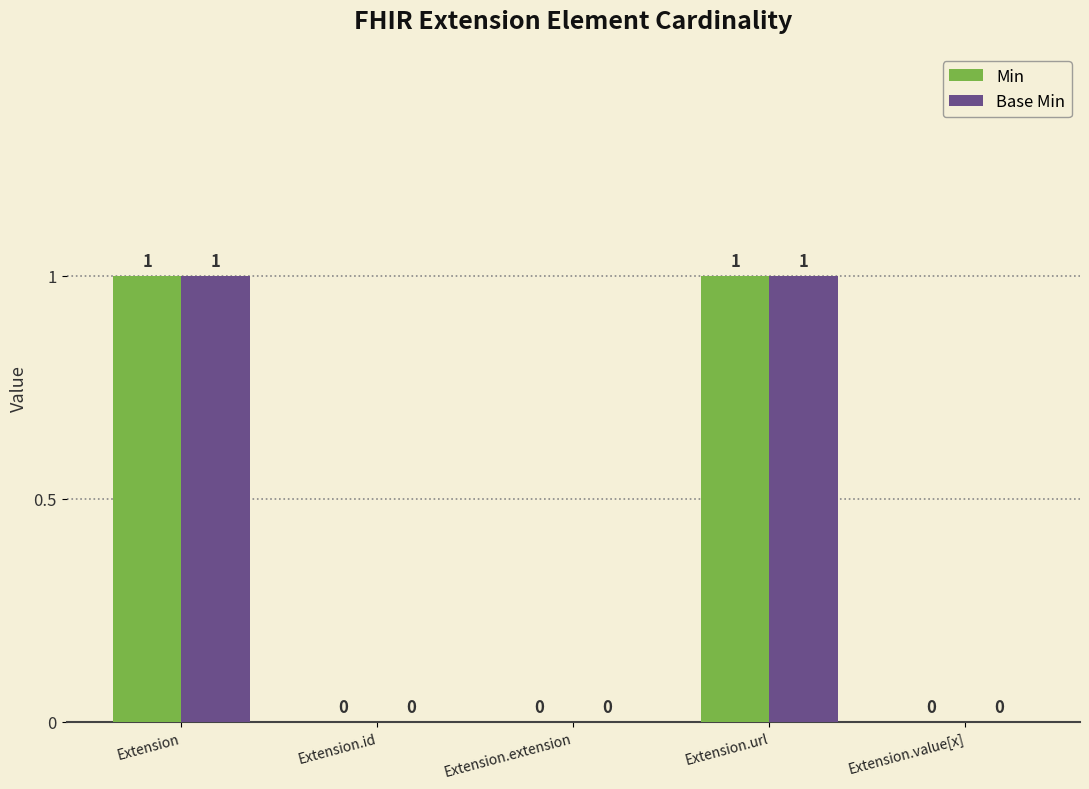

How many values in Base Min are above zero?

2